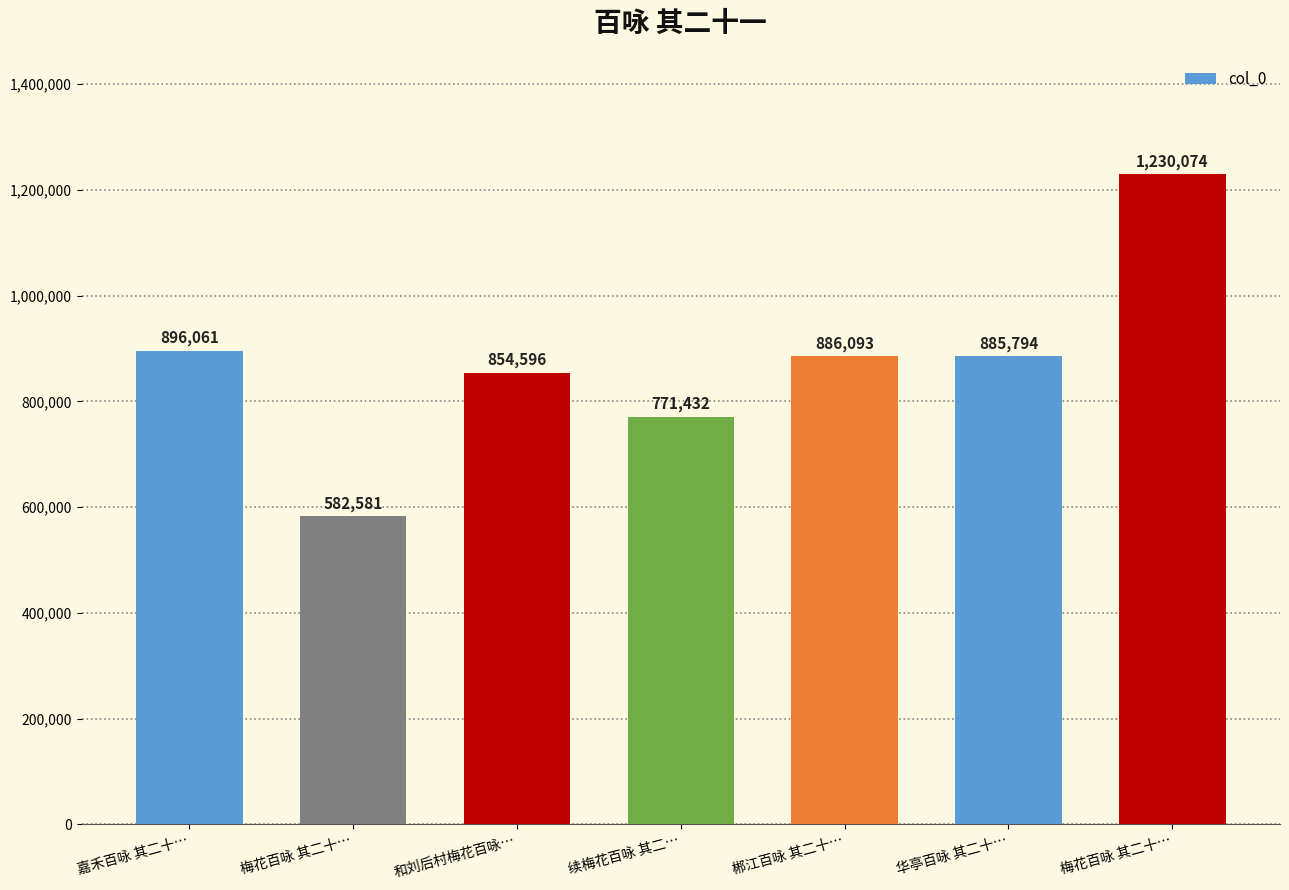

Where is the data nearest to the value 906327?

嘉禾百咏 其二十…